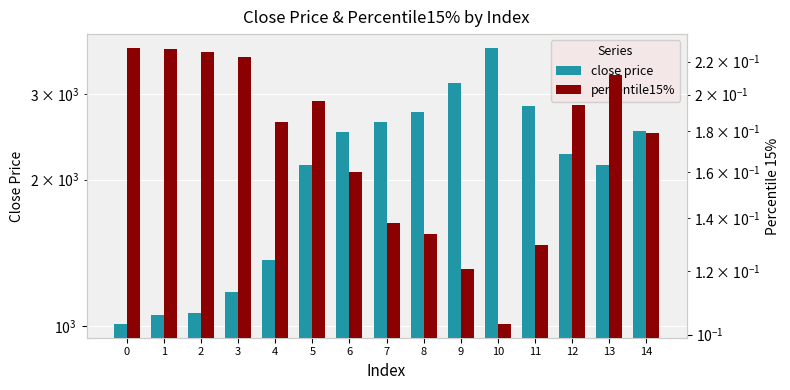

Where does the close price series first go above 2254?

6